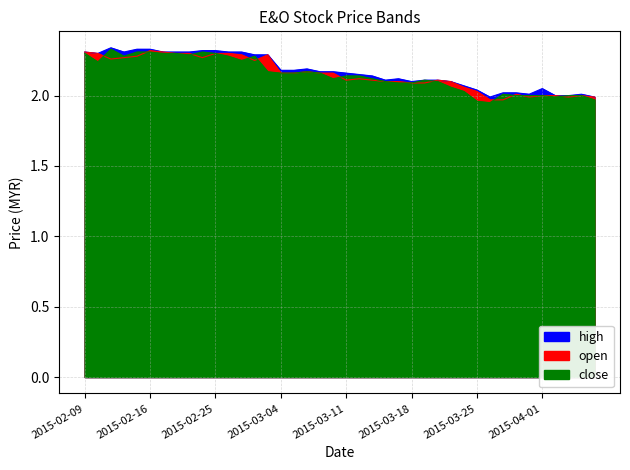

Does the chart have visible grid lines?

Yes